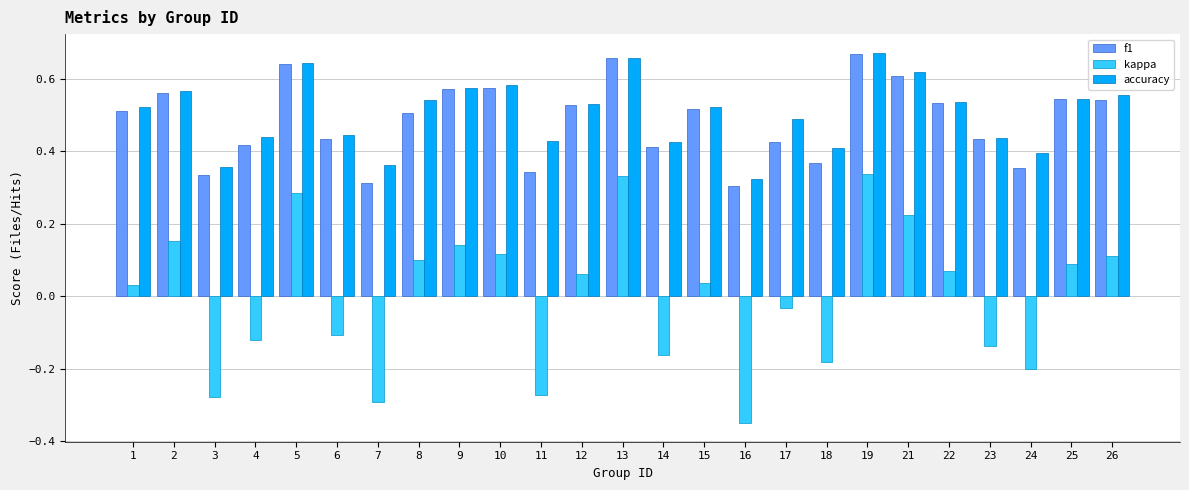

At which category does the chart reach its minimum across all series?

16